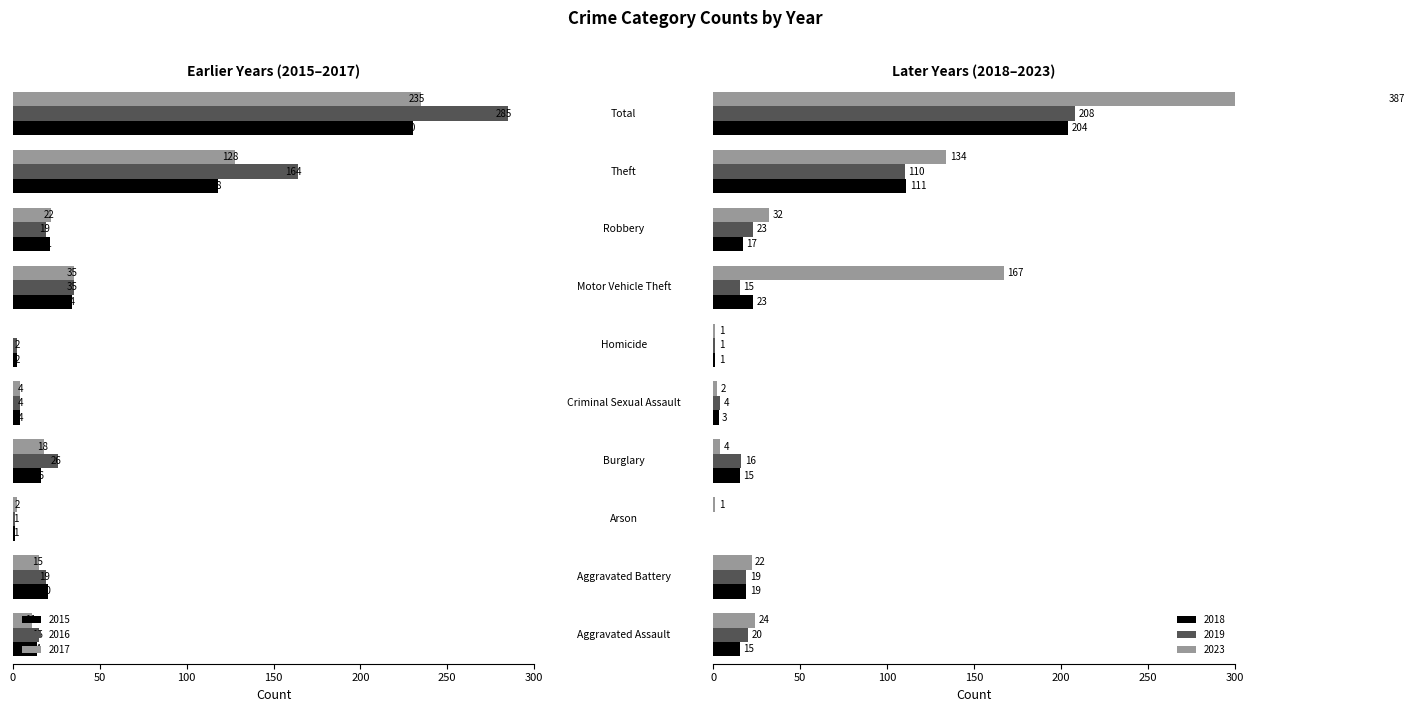

Is it true that 2016 equals -487 at Total?

False